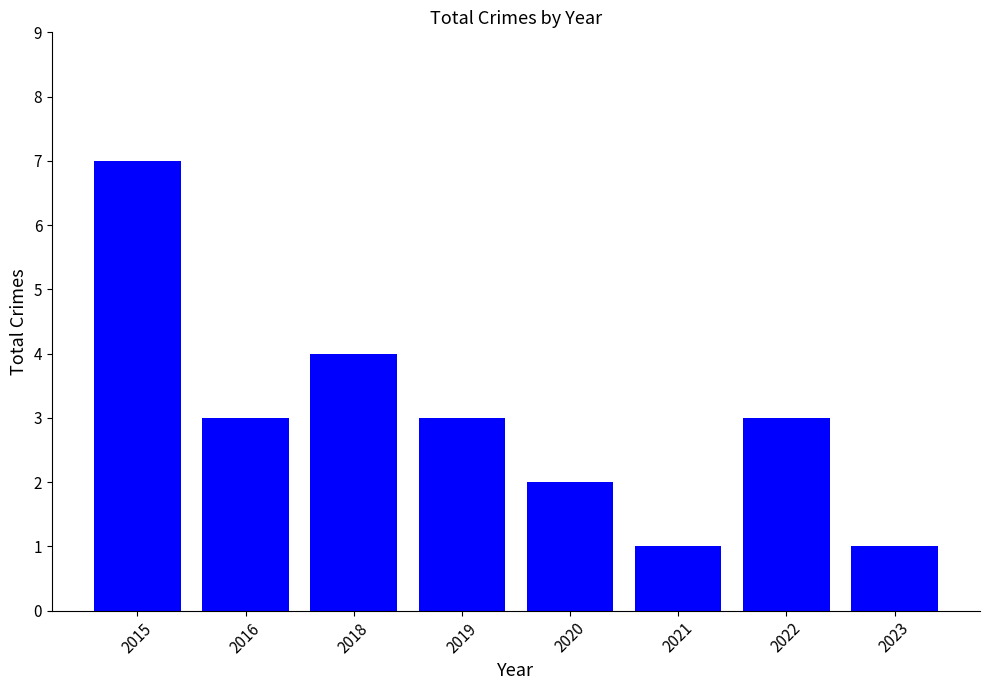

The chart shows a value of 5 at 2022. True or false?

False